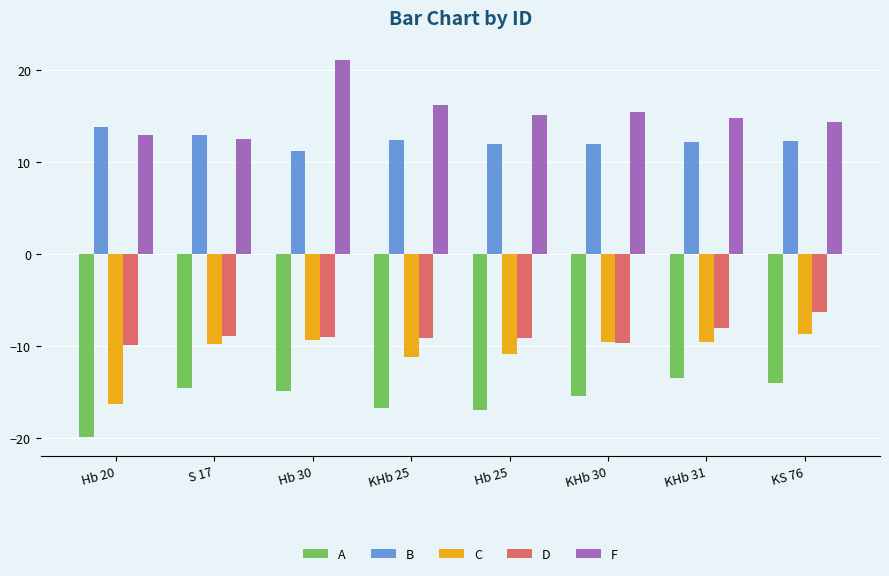

Which series has the largest total across all categories?

F